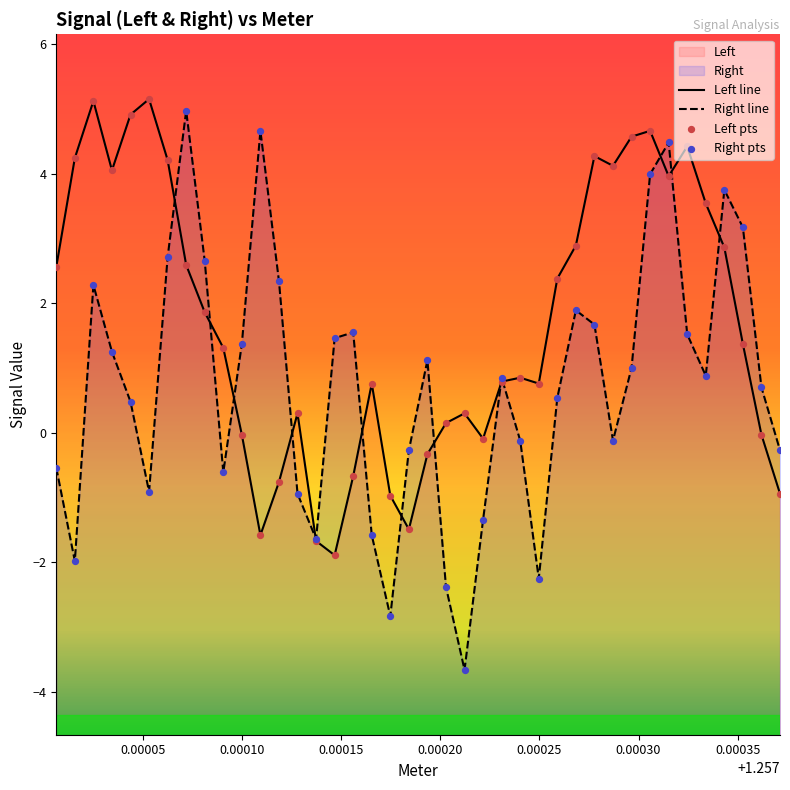

Which series contains the highest Y value?

Left line